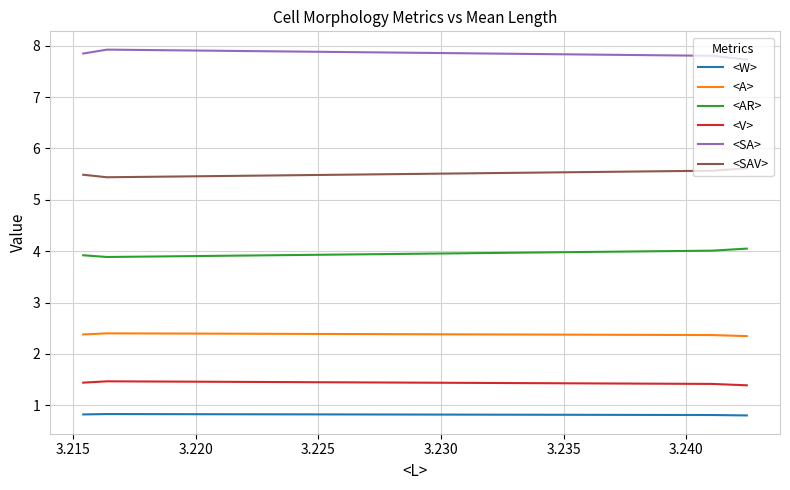

What is the greatest value displayed?

7.9